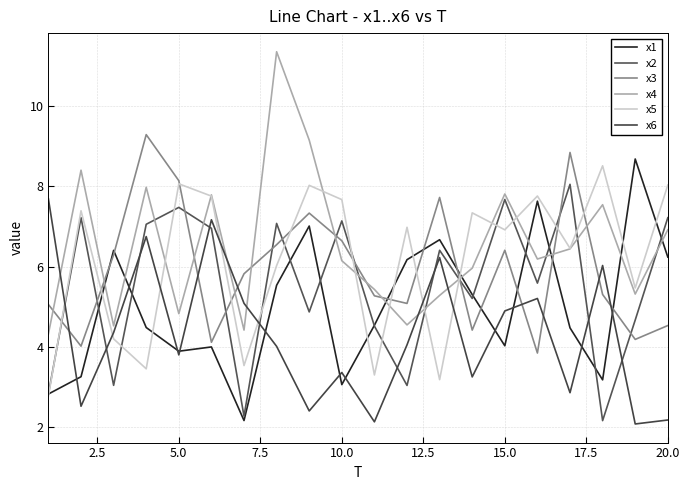

What is the highest value of the x1 series?

8.7